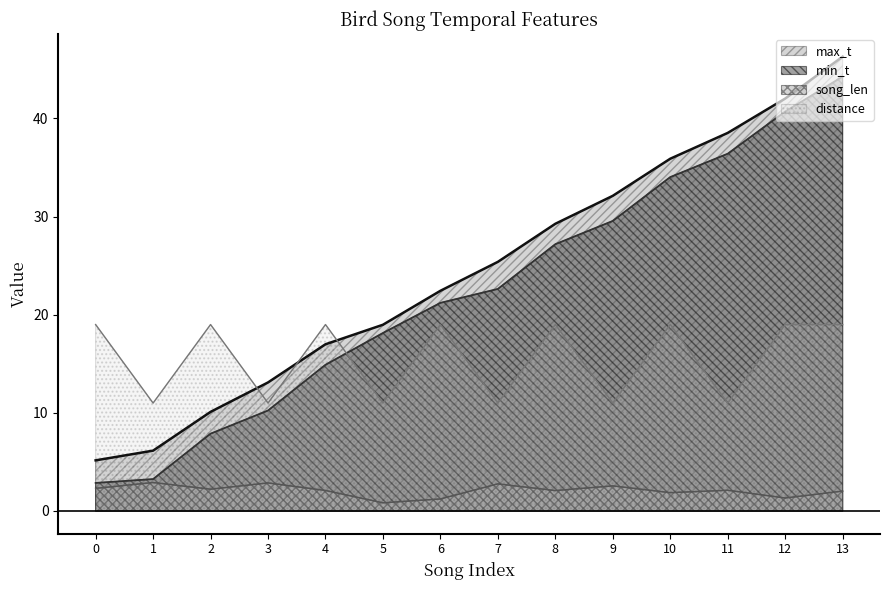

True or false: min_t and max_t cross at least once.

False